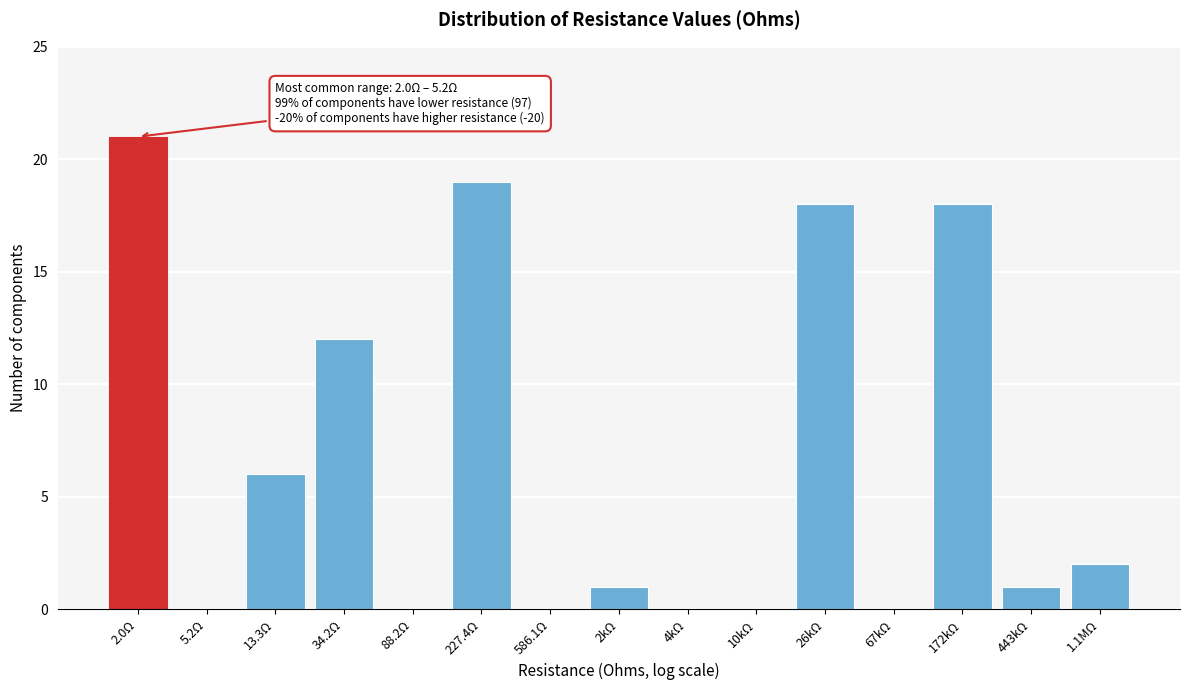

Reading left to right, list all the values displayed in this chart.

2.0Ω=21	5.2Ω=0	13.3Ω=6	34.2Ω=12	88.2Ω=0	227.4Ω=19	586.1Ω=0	2kΩ=1	4kΩ=0	10kΩ=0	26kΩ=18	67kΩ=0	172kΩ=18	443kΩ=1	1.1MΩ=2